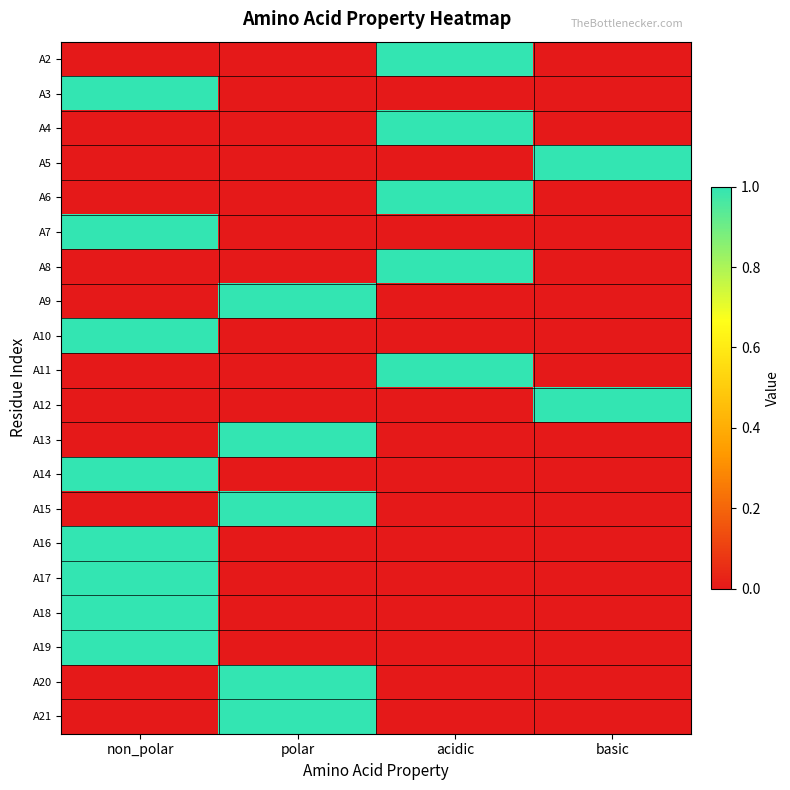

What is the total value across all series at basic?

2